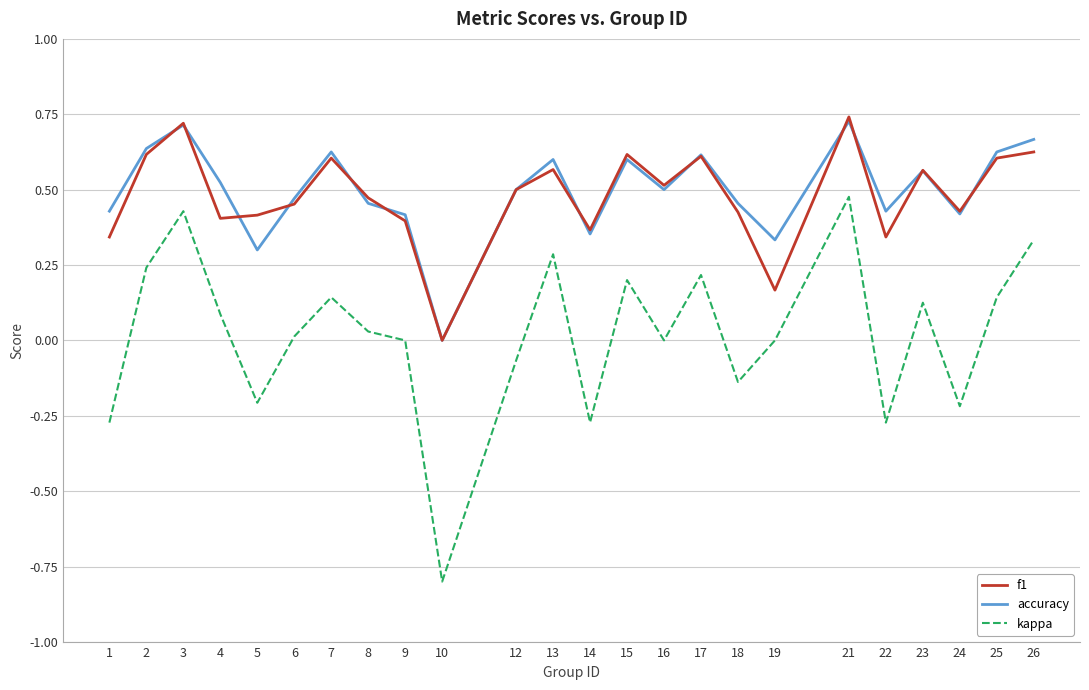

Where is the first local maximum for f1?

3